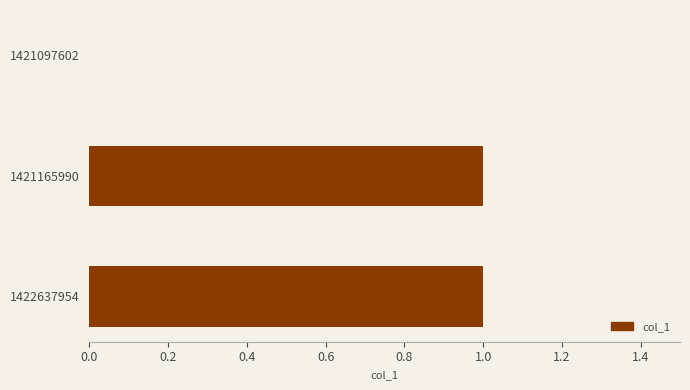

Approximately how many times larger is the value at 1421165990 compared to 1422637954?

1.0